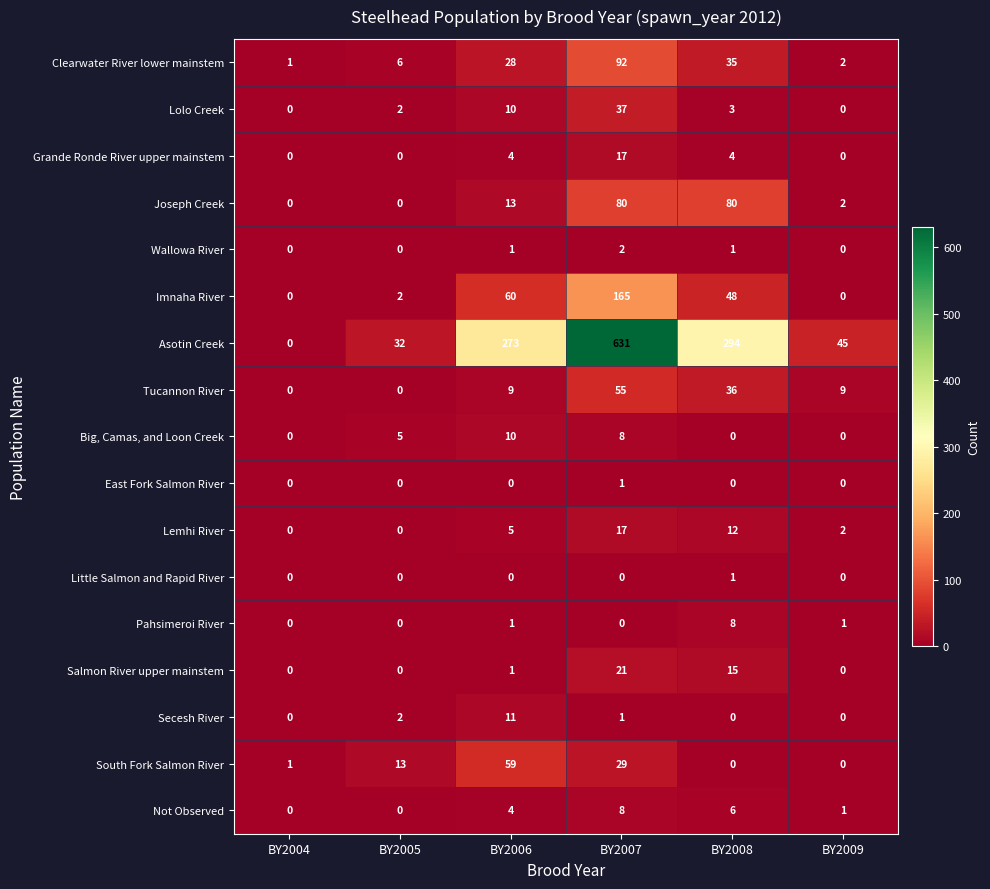

What is the sum of the Clearwater River lower mainstem values at BY2004 and BY2005?

7